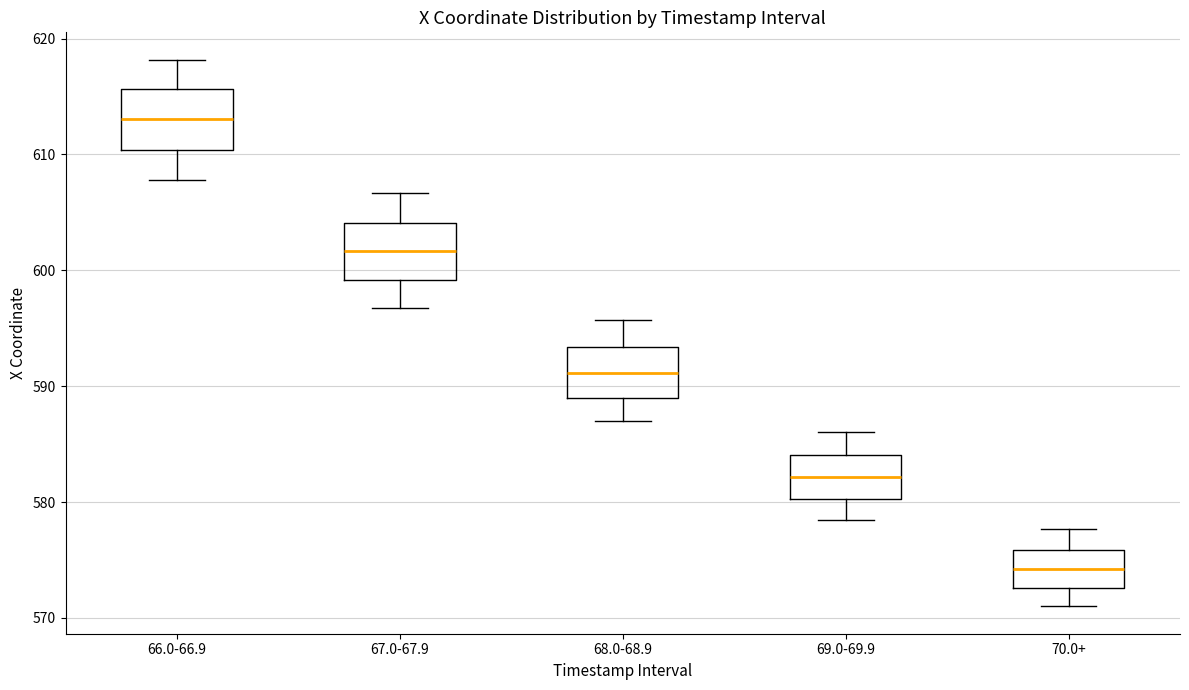

Reading left to right, transcribe this box plot: for each box, give where its median line is, the range the box spans, and where its two whiskers end, as read against the y-axis. The values are not printed on the chart, so give them approximately, as read against the axis.

66.0-66.9: median 613, box 610 to 616, whiskers 608 to 618
67.0-67.9: median 602, box 599 to 604, whiskers 597 to 607
68.0-68.9: median 591, box 589 to 593, whiskers 587 to 596
69.0-69.9: median 582, box 580 to 584, whiskers 578 to 586
70.0+: median 574, box 573 to 576, whiskers 571 to 578